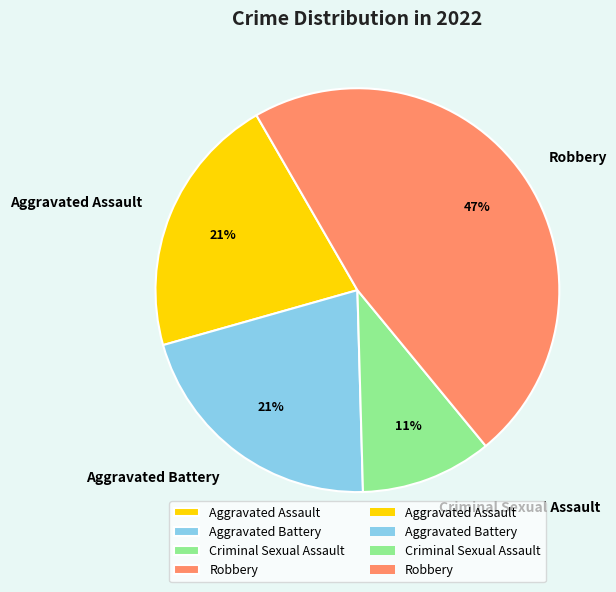

What percentage is the Robbery slice, to the nearest percent?

47%